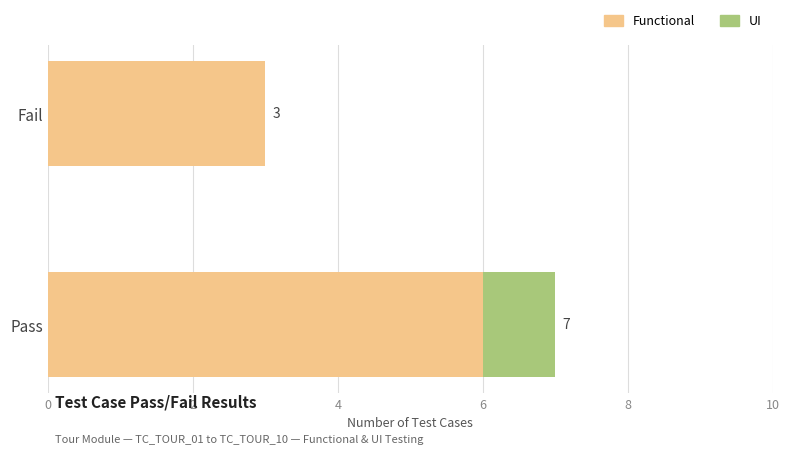

True or false: Functional has a value of 3 at Pass.

False